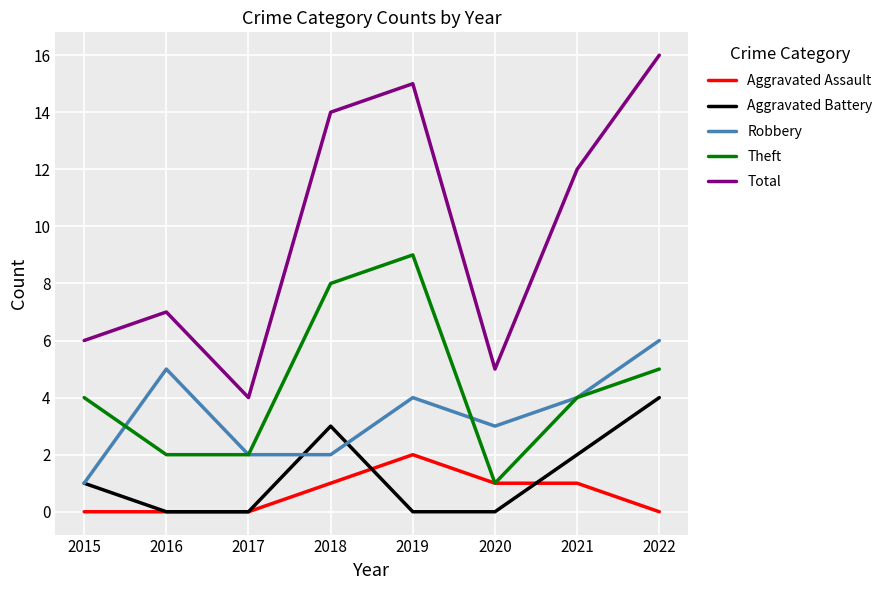

The value of Aggravated Battery at 2016 is 0. True or false?

True